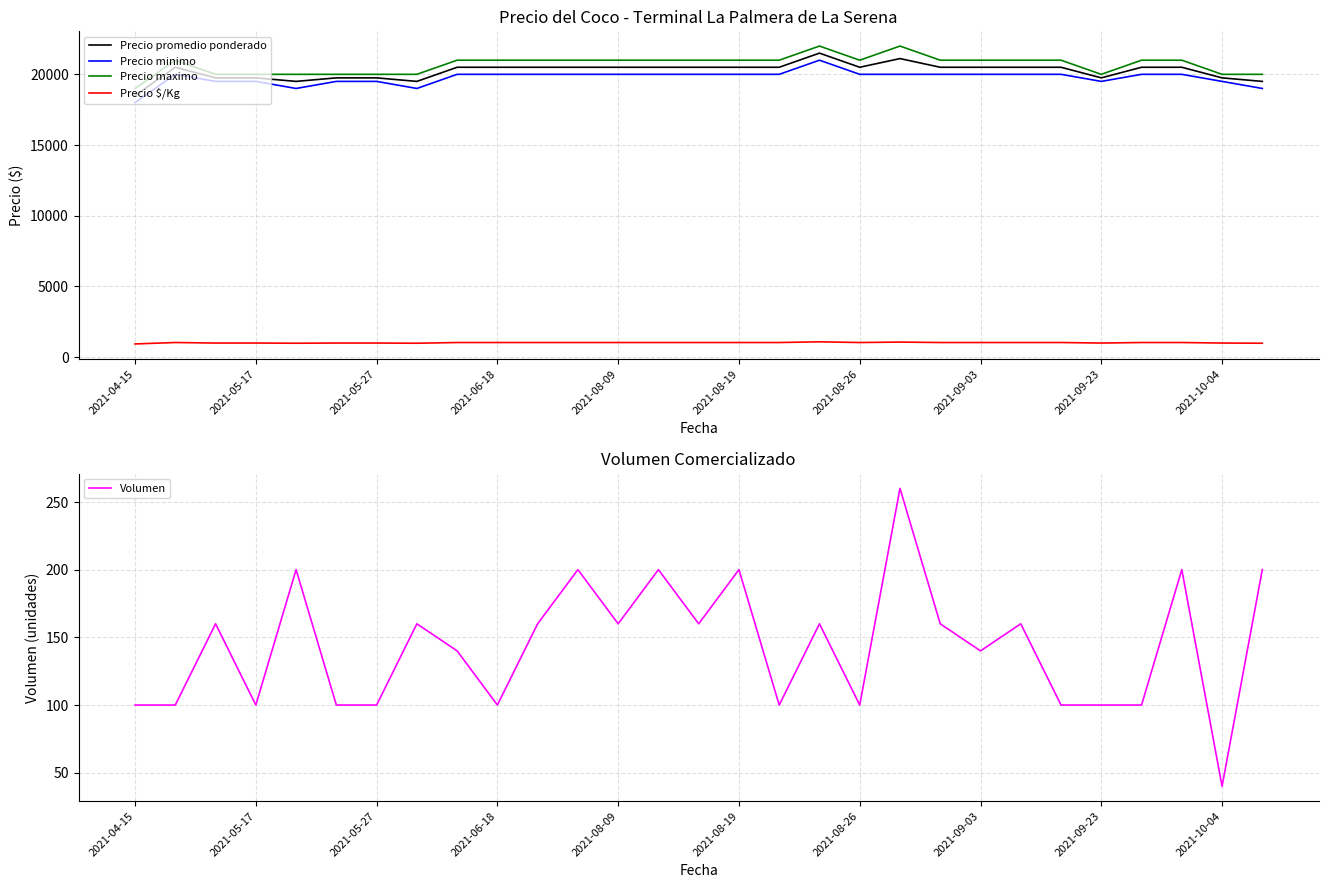

Count the Precio minimo values in the range 19500 to 20000.

24